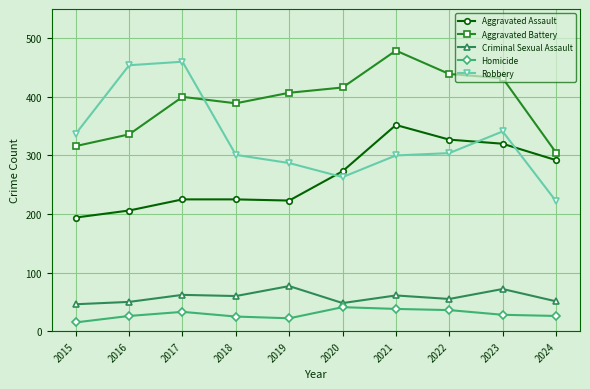

What is the value of the Aggravated Battery point at the 10th from the left?

305